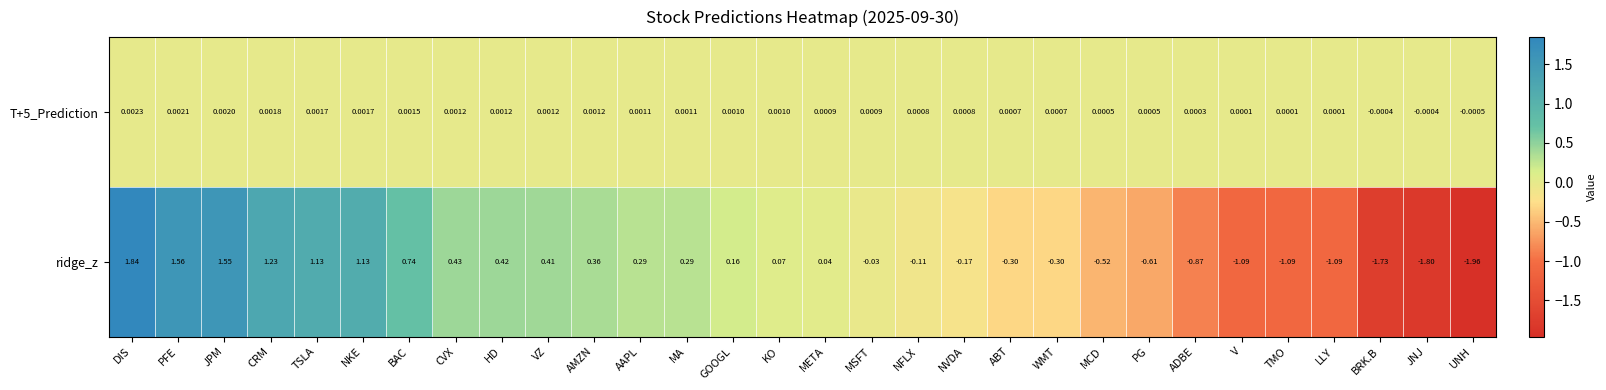

At which label does ridge_z reach its peak?

DIS